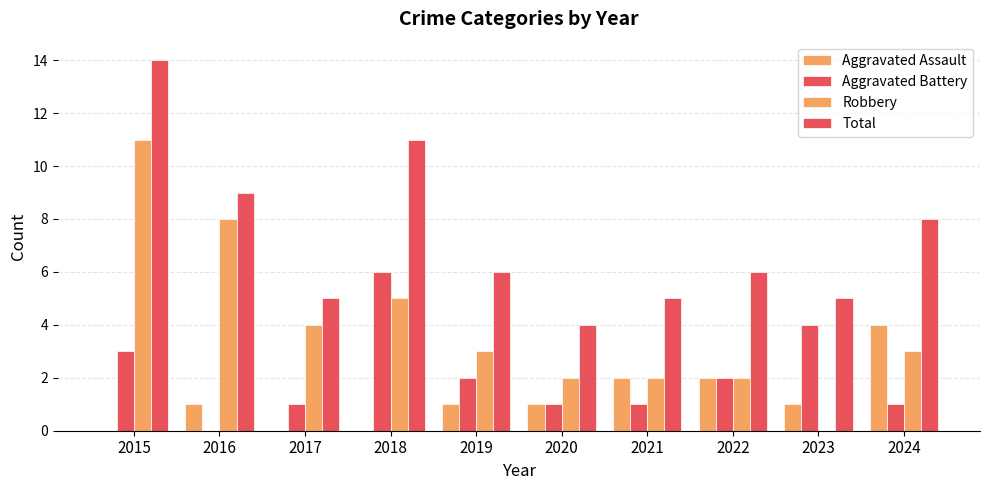

Reading right to left, list all the values displayed in this chart.

Aggravated Assault: 2024=4	2023=1	2022=2	2021=2	2020=1	2019=1	2018=0	2017=0	2016=1	2015=0
Aggravated Battery: 2024=1	2023=4	2022=2	2021=1	2020=1	2019=2	2018=6	2017=1	2016=0	2015=3
Robbery: 2024=3	2023=0	2022=2	2021=2	2020=2	2019=3	2018=5	2017=4	2016=8	2015=11
Total: 2024=8	2023=5	2022=6	2021=5	2020=4	2019=6	2018=11	2017=5	2016=9	2015=14